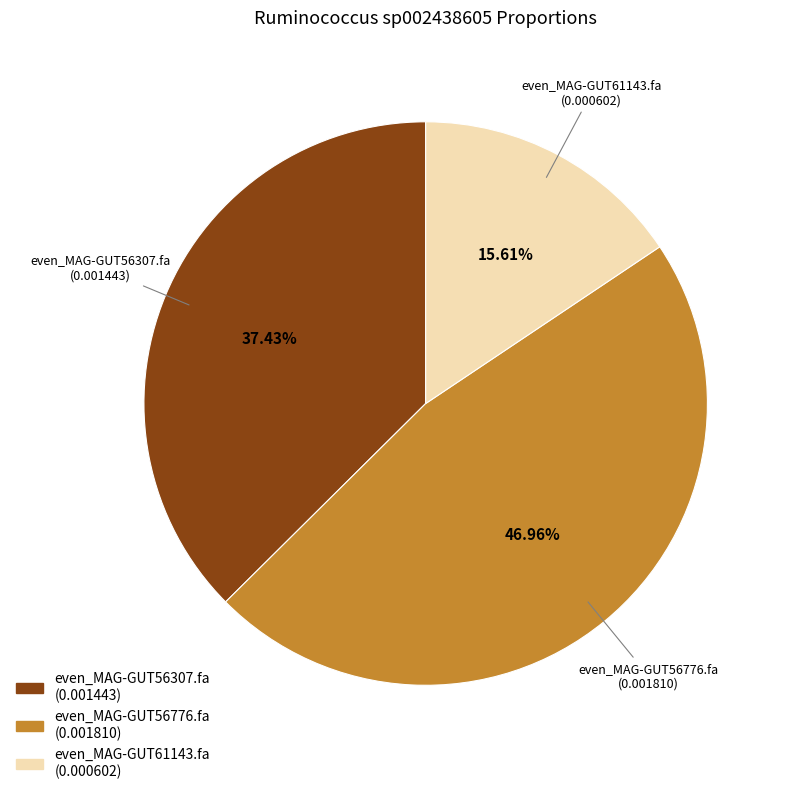

How many segments does this pie chart have?

3